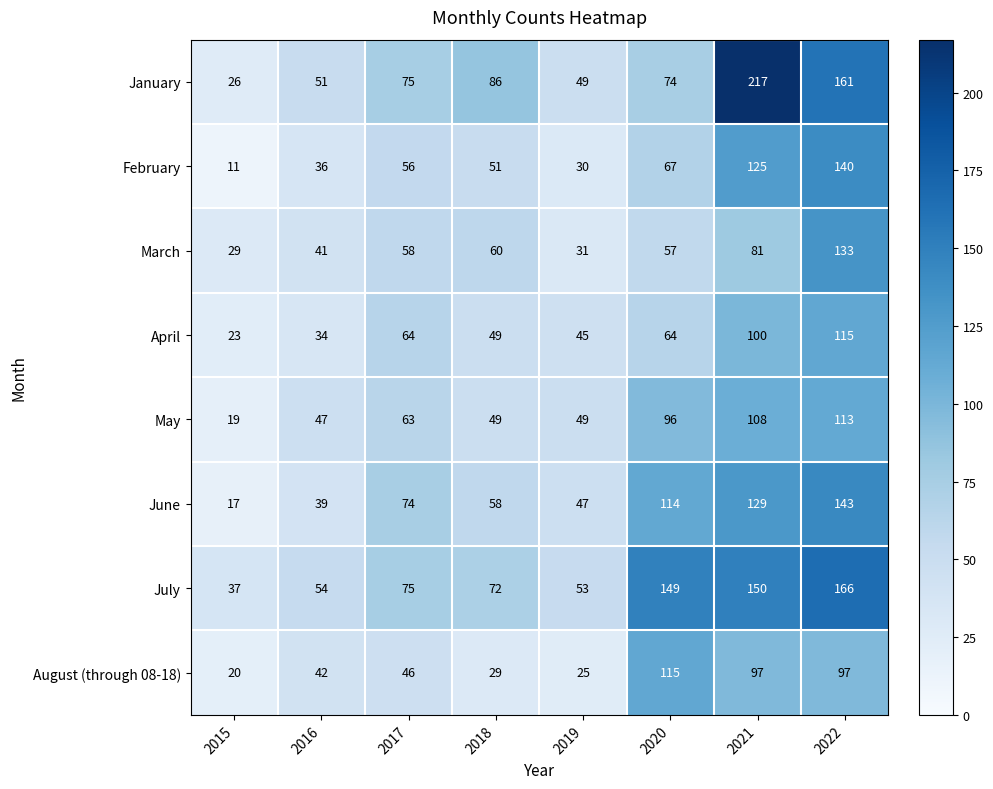

What is the difference between the second highest and second lowest values in the July series?

97